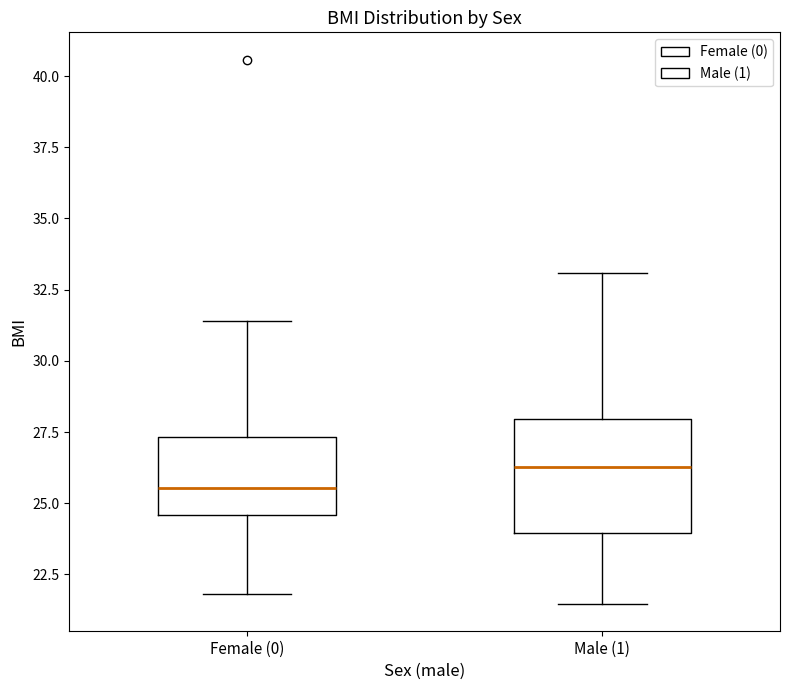

Reading left to right, transcribe this box plot: for each box, give where its median line is, the range the box spans, and where its two whiskers end, as read against the y-axis. The values are not printed on the chart, so give them approximately, as read against the axis.

Female (0): median 25.5, box 24.5 to 27.5, whiskers 22.0 to 31.5
Male (1): median 26.5, box 24.0 to 28.0, whiskers 21.5 to 33.0